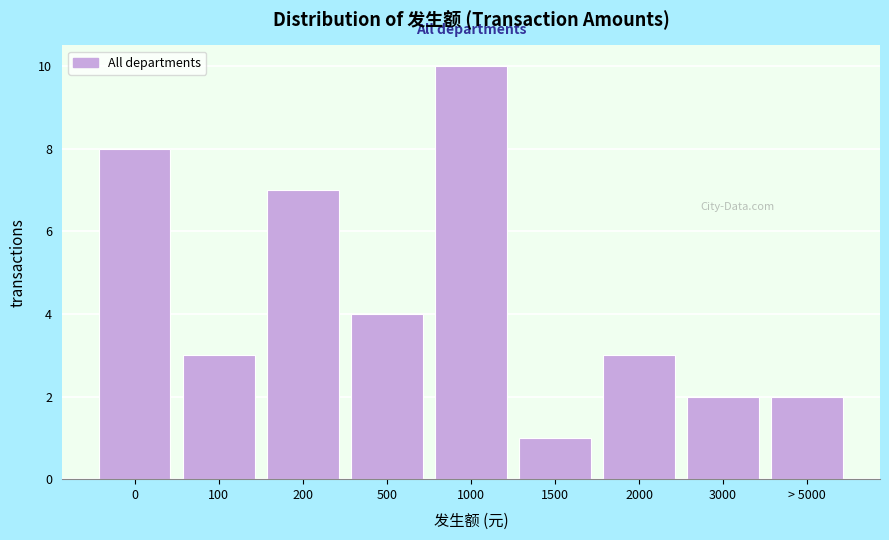

Reading left to right, what are all the values shown in this chart?

0=8	100=3	200=7	500=4	1000=10	1500=1	2000=3	3000=2	> 5000=2